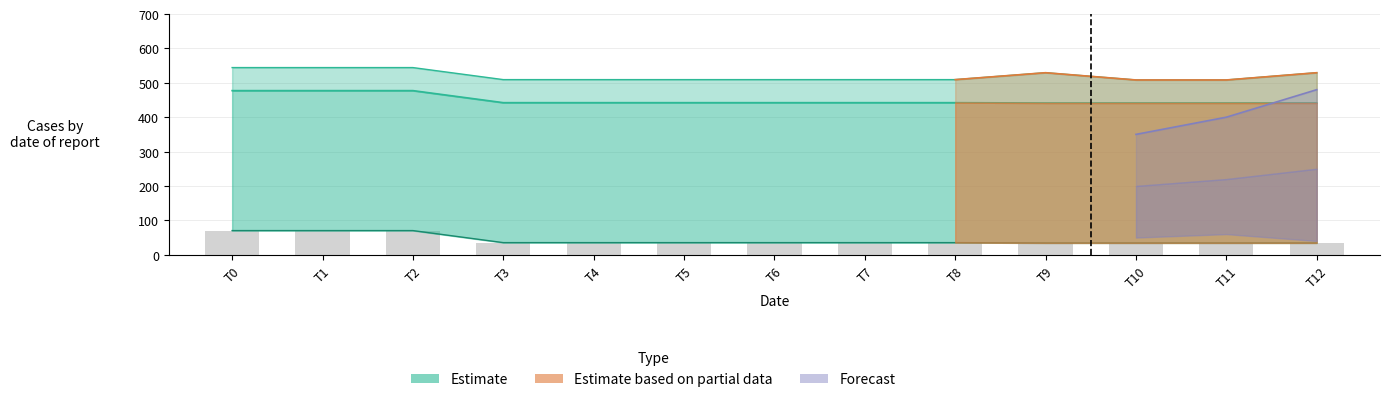

What is the difference between the values at T2 and T12?

36.0